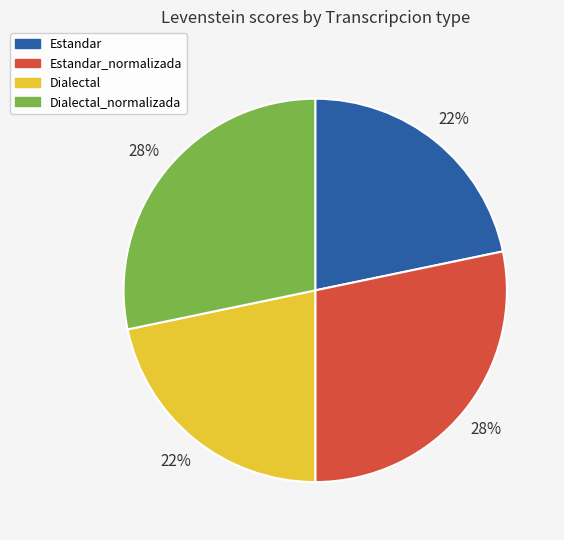

To the nearest percent, what is the average slice percentage?

25%